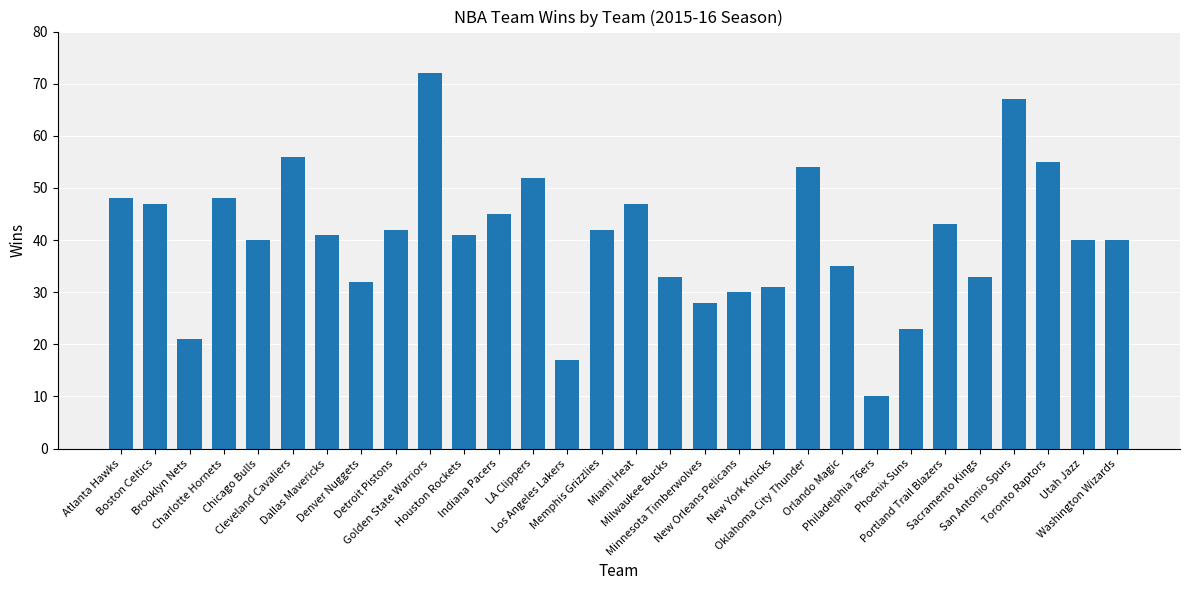

The chart shows a value of 41 at Houston Rockets. True or false?

True